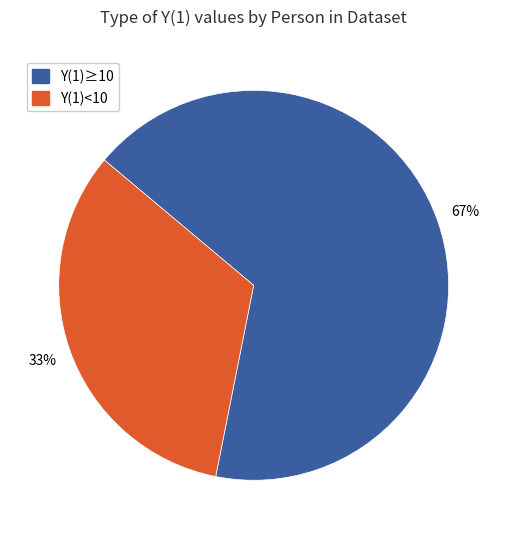

To the nearest percent, what is the average slice percentage?

50%